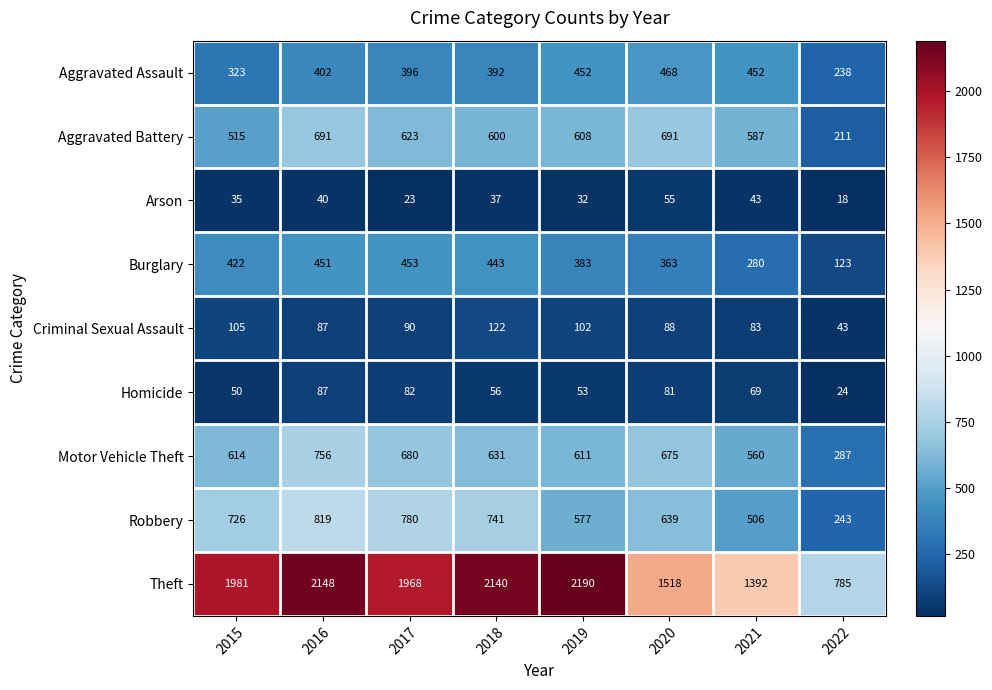

What value does the Criminal Sexual Assault series have at 2020?

88